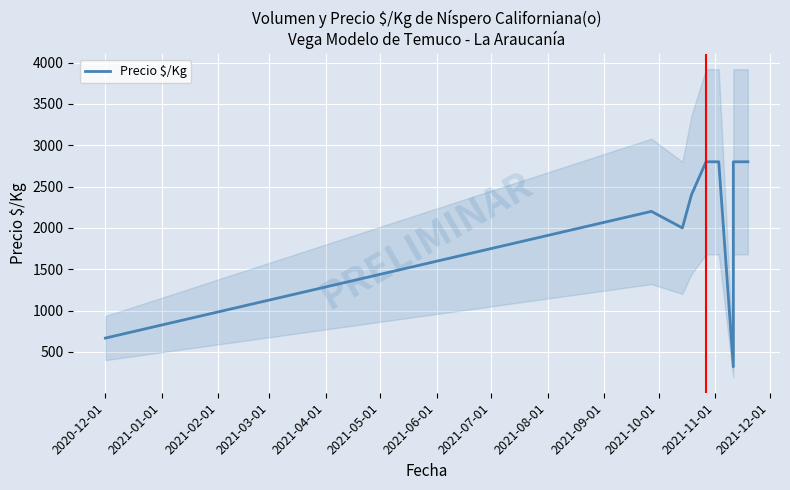

Count the number of categories in the chart.

10